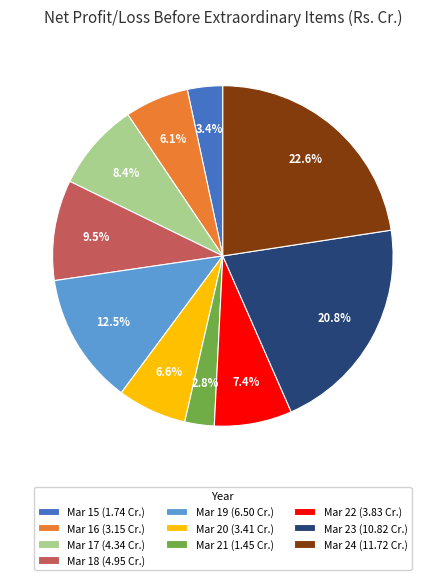

To the nearest percent, what portion does Mar 21 represent?

3%